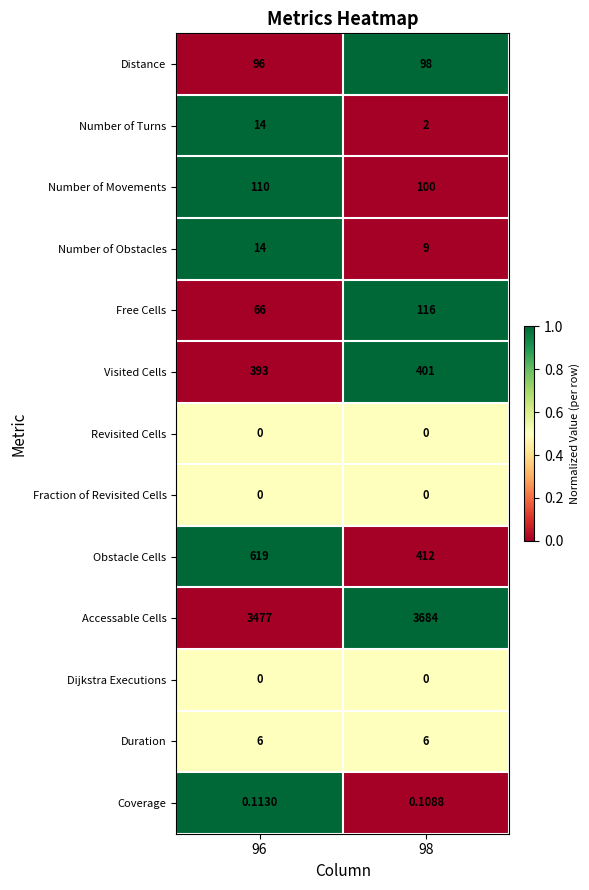

Which series has the largest total across all categories?

Accessable Cells